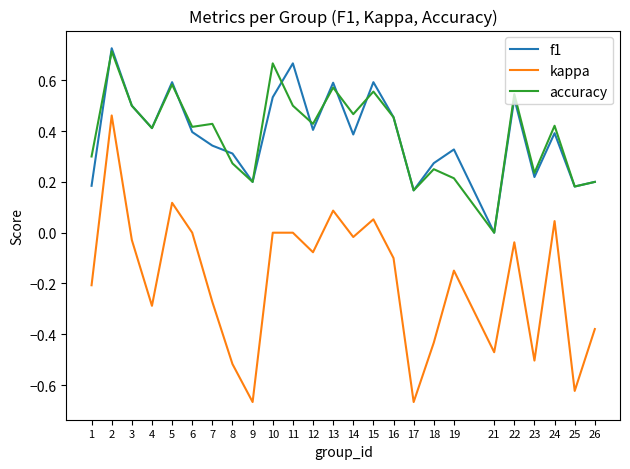

True or false: f1 and kappa intersect in this chart.

False